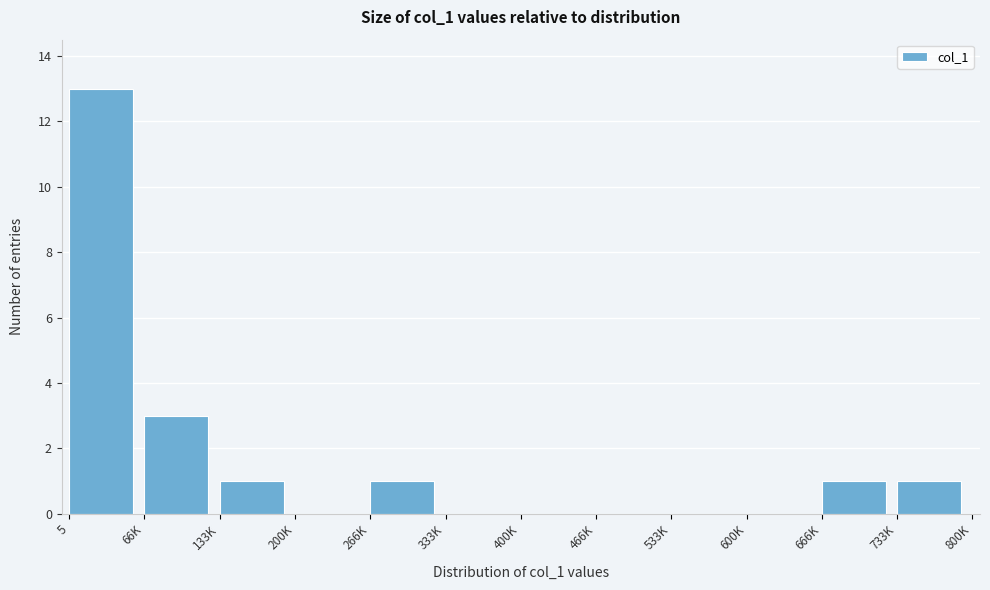

Reading right to left, list all the values displayed in this chart.

733K=1	666K=1	600K=0	533K=0	466K=0	400K=0	333K=0	266K=1	200K=0	133K=1	66K=3	5=13